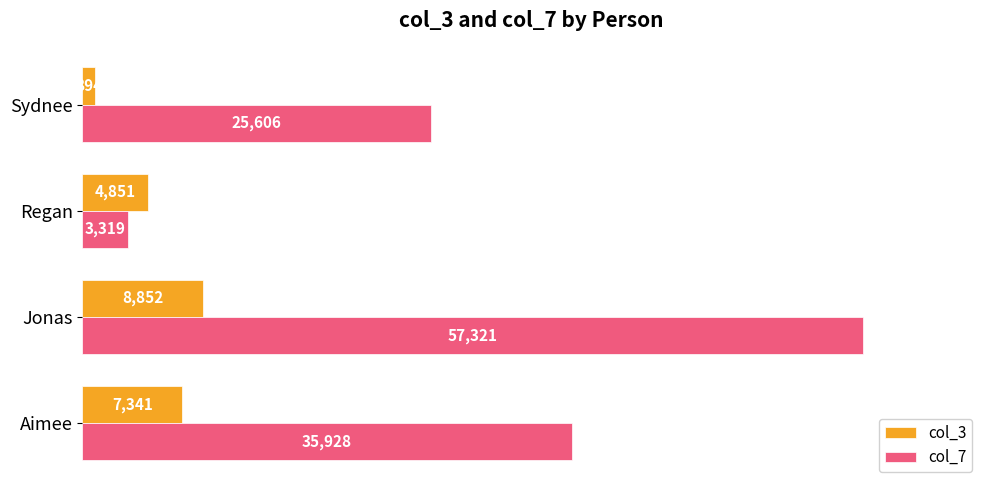

The value of col_3 at Aimee is 7341. True or false?

True